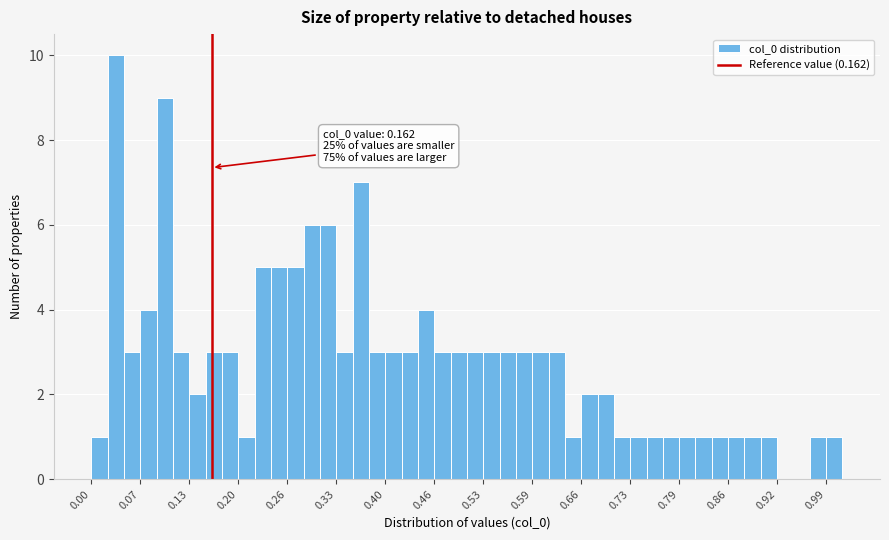

Read against the x-axis, roughly where is the centre of the tallest bar?

0.03